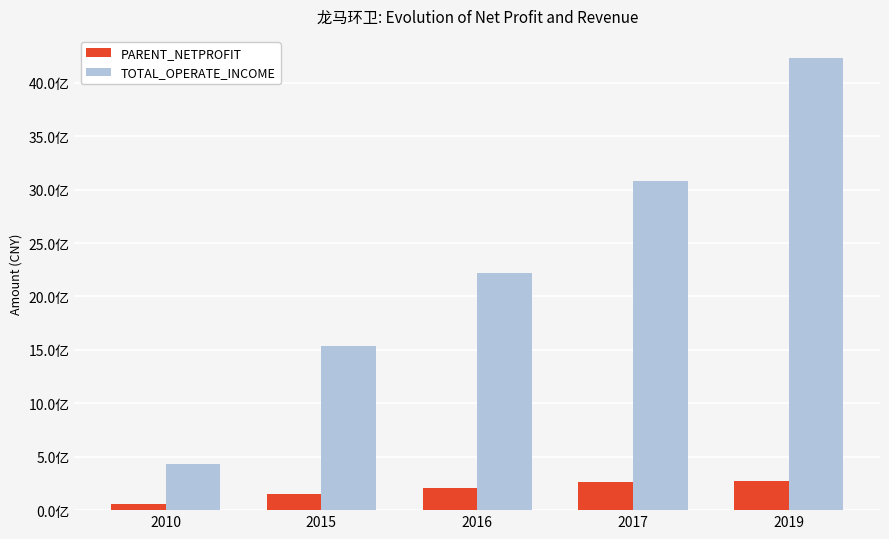

Which series has the largest range (max minus min)?

TOTAL_OPERATE_INCOME